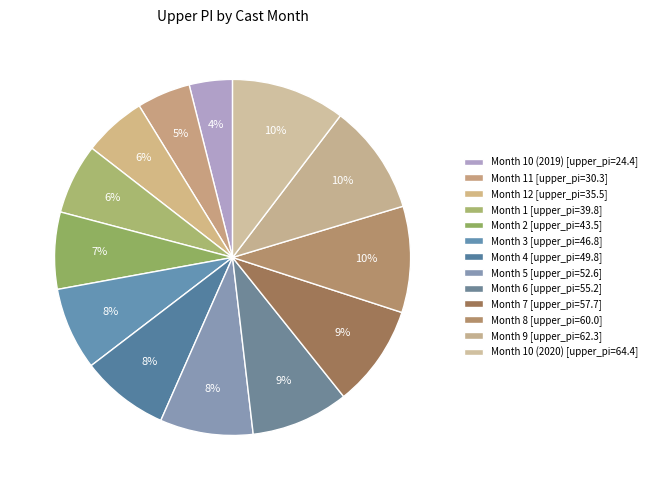

Which slice is the smallest?

10 (2019)